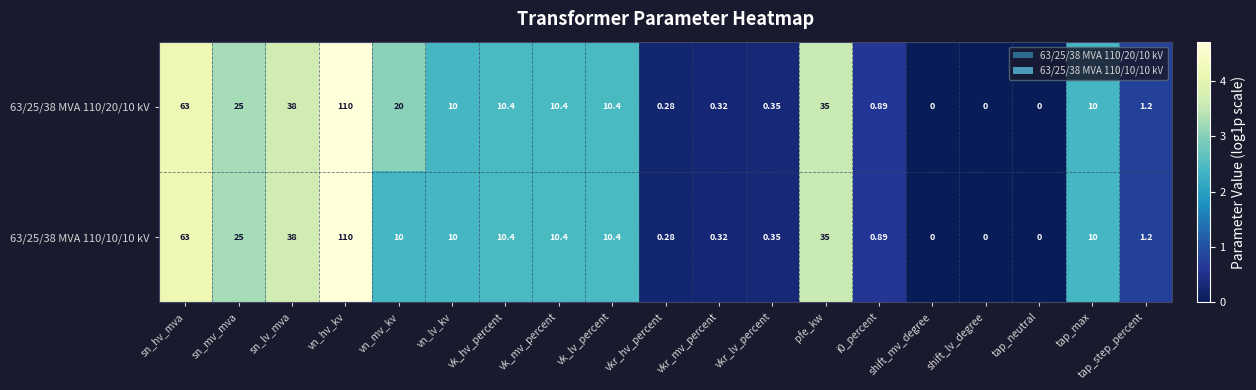

Count the number of categories in the chart.

19